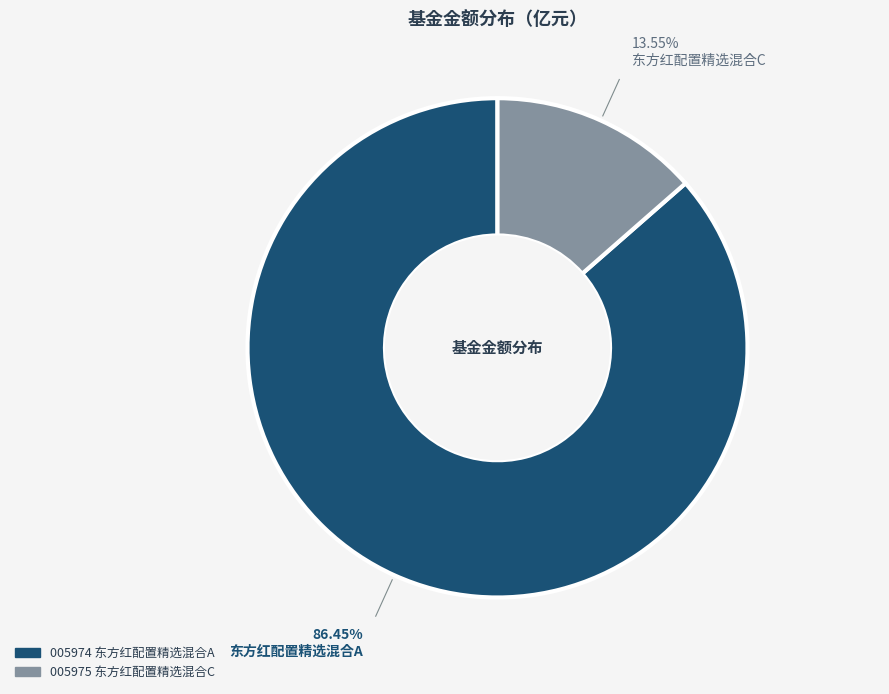

Is there any slice that represents more than half of the pie?

Yes